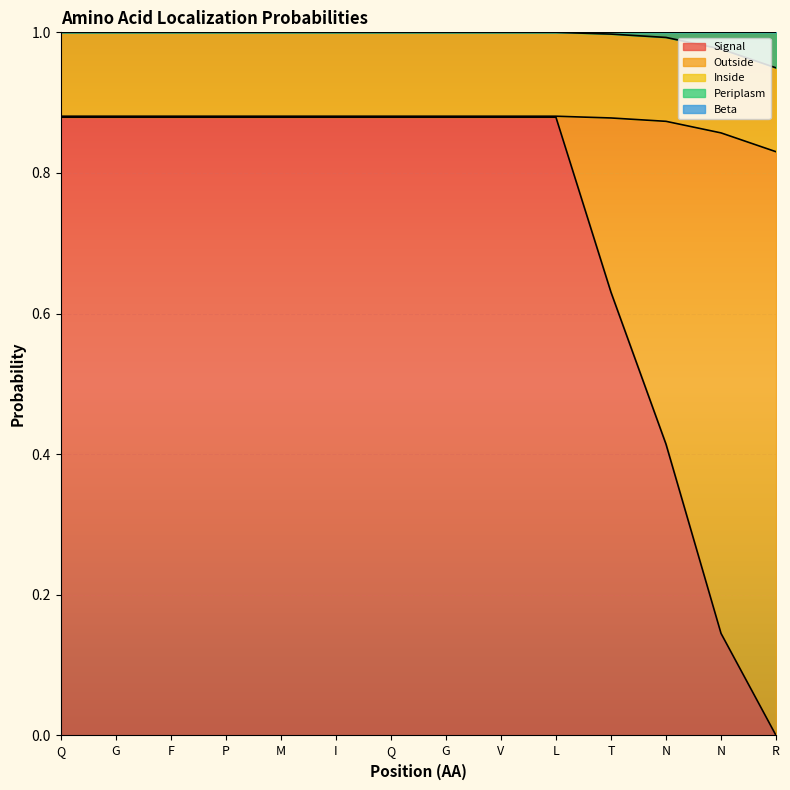

What is the label of the 9th point from the left?

V